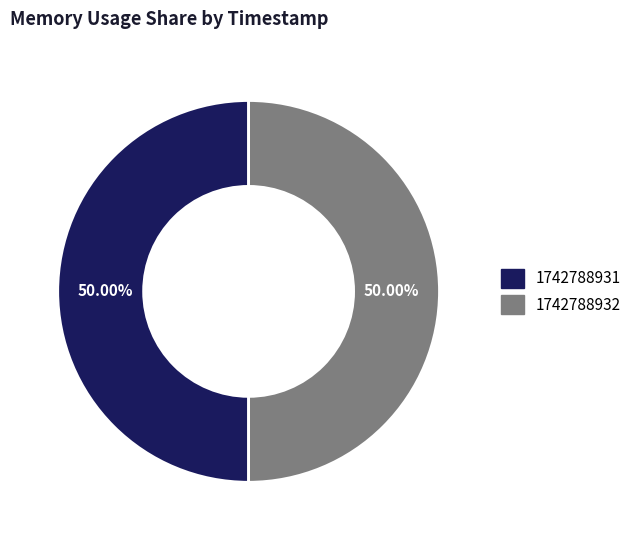

Combined, do 1742788931 and 1742788932 account for over 50%?

Yes